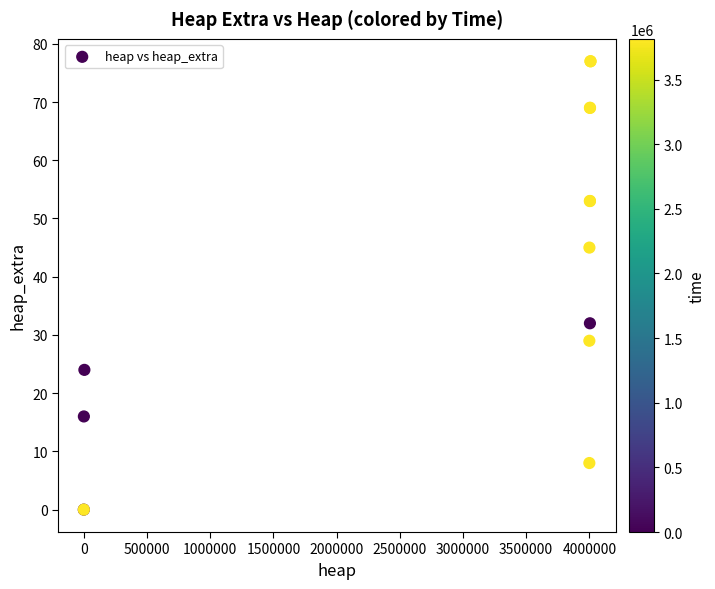

What Y value in the scatter plot is closest to 38?

32